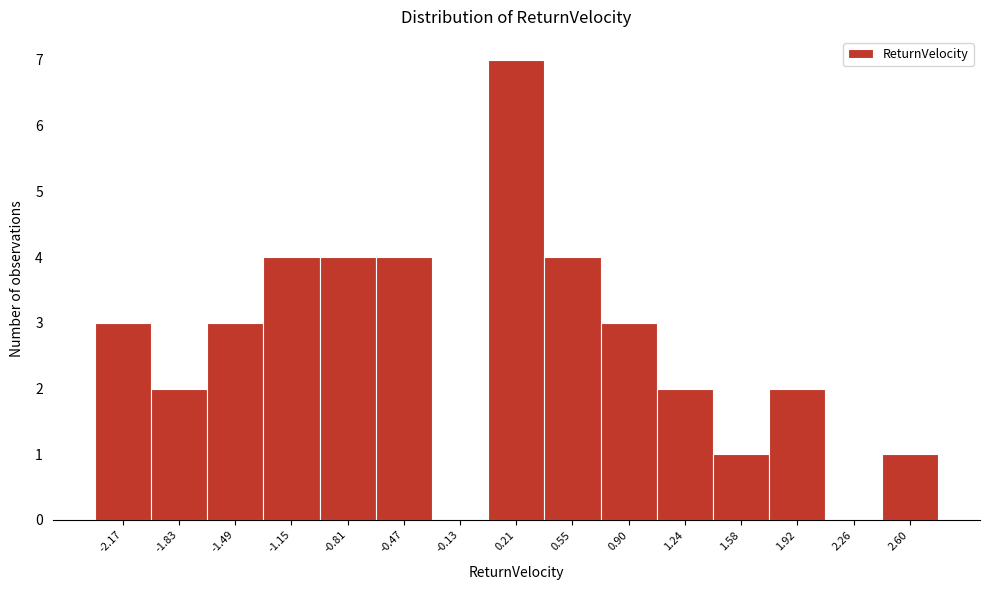

Reading left to right, transcribe all the data shown in this chart.

-2.17=3	-1.83=2	-1.49=3	-1.15=4	-0.81=4	-0.47=4	-0.13=0	0.21=7	0.55=4	0.90=3	1.24=2	1.58=1	1.92=2	2.26=0	2.60=1